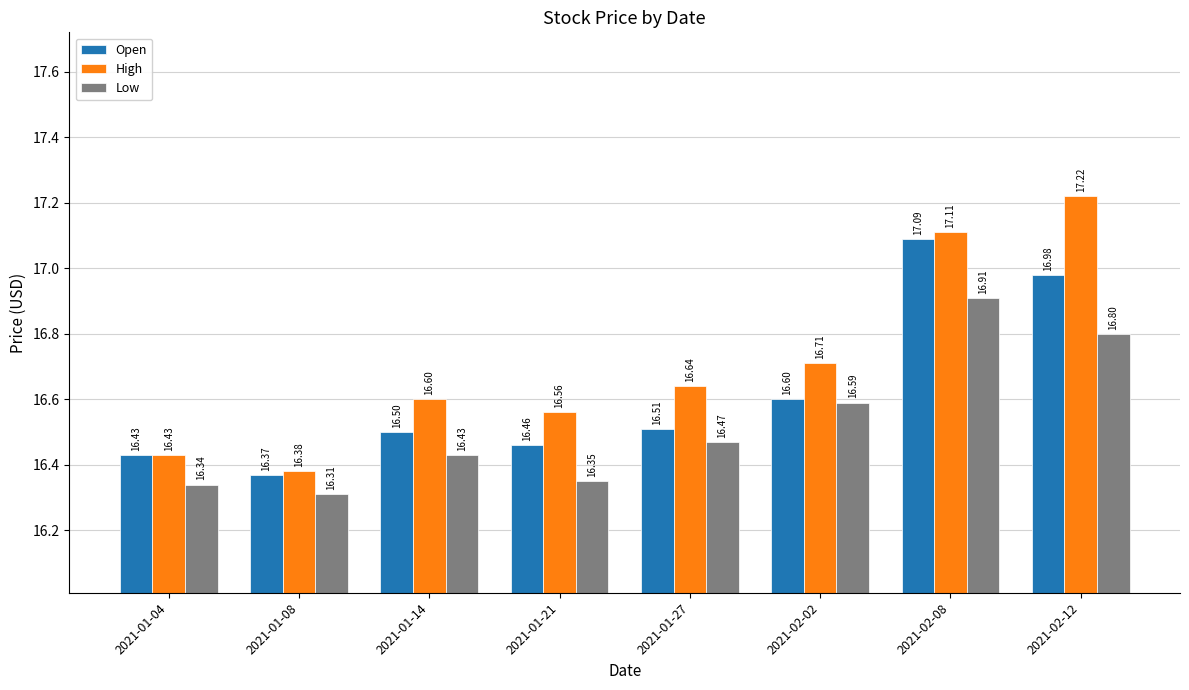

What is the label of the 3rd bar from the left?

2021-01-14